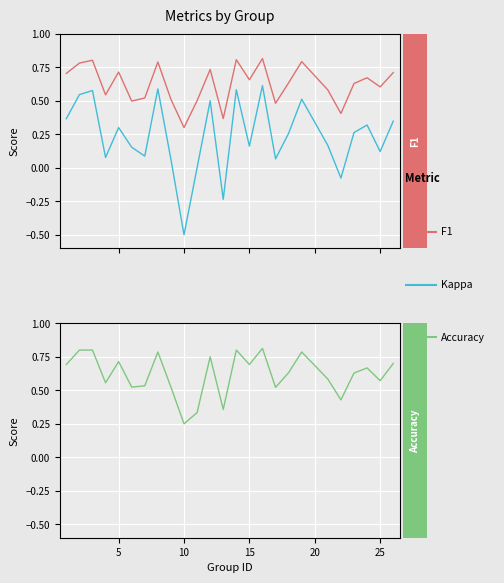

Does the chart display data point markers on the line(s)?

No